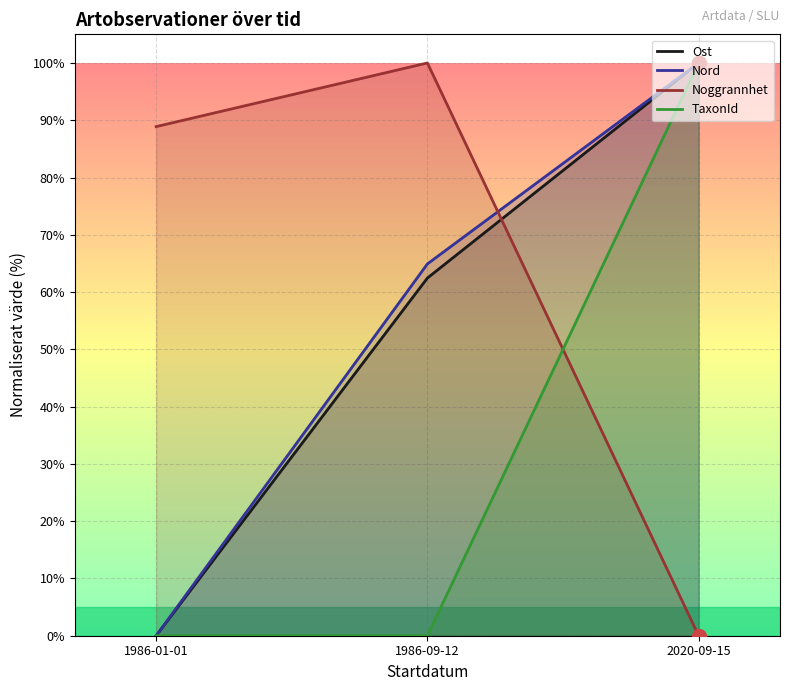

How many distinct data groups are displayed?

4